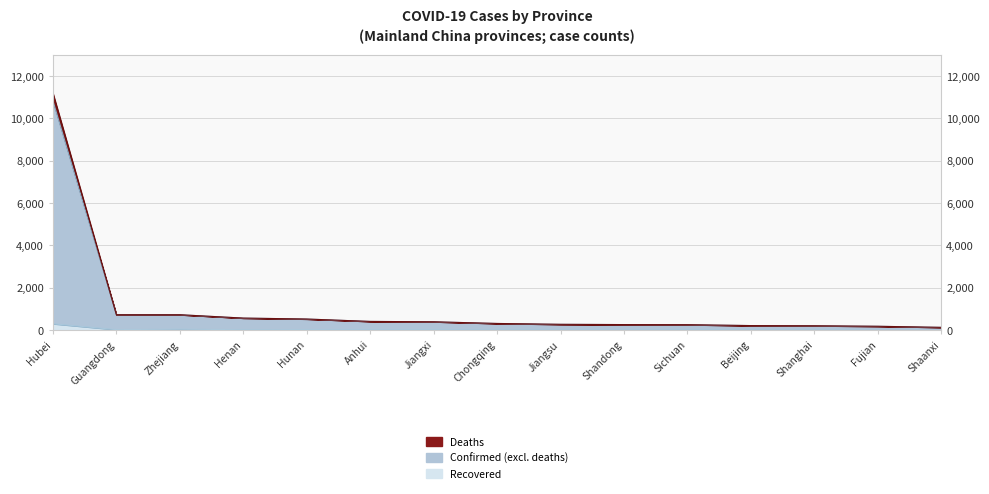

What is the sum of the Confirmed values at Jiangxi and Jiangsu?

662